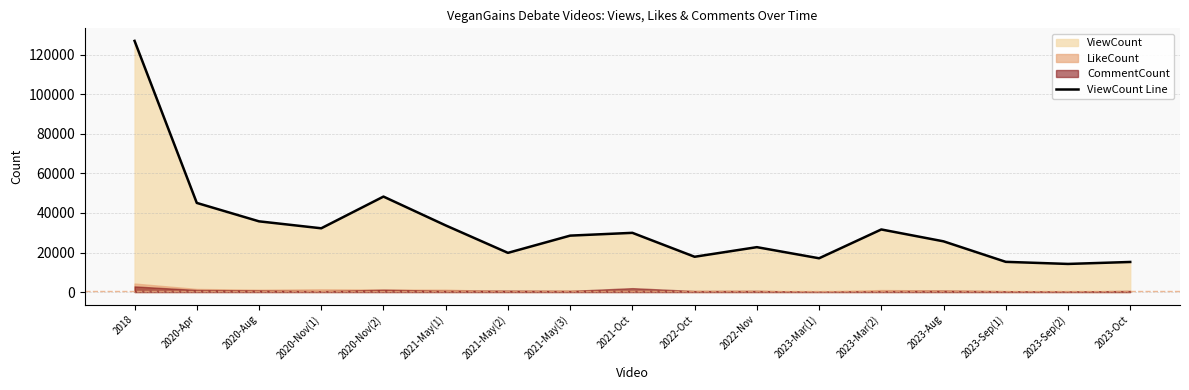

True or false: the data shows 24479 at 2020-Apr.

False